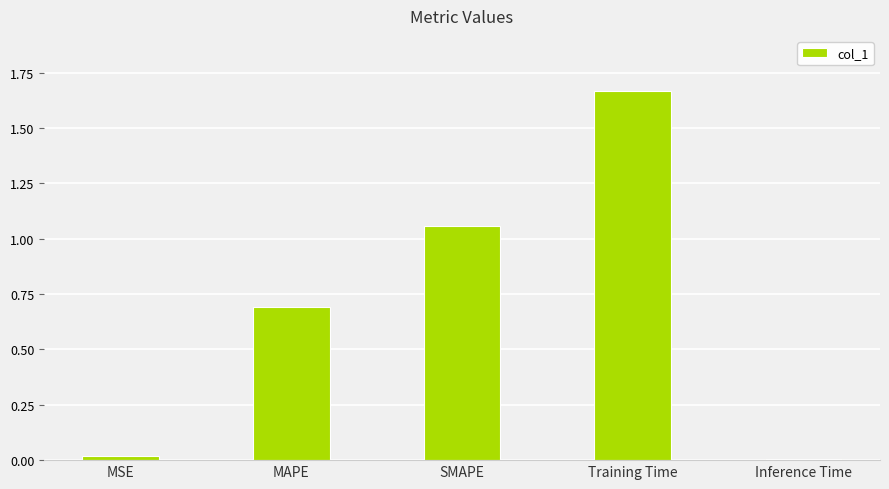

Which has a higher value, Inference Time or SMAPE?

SMAPE